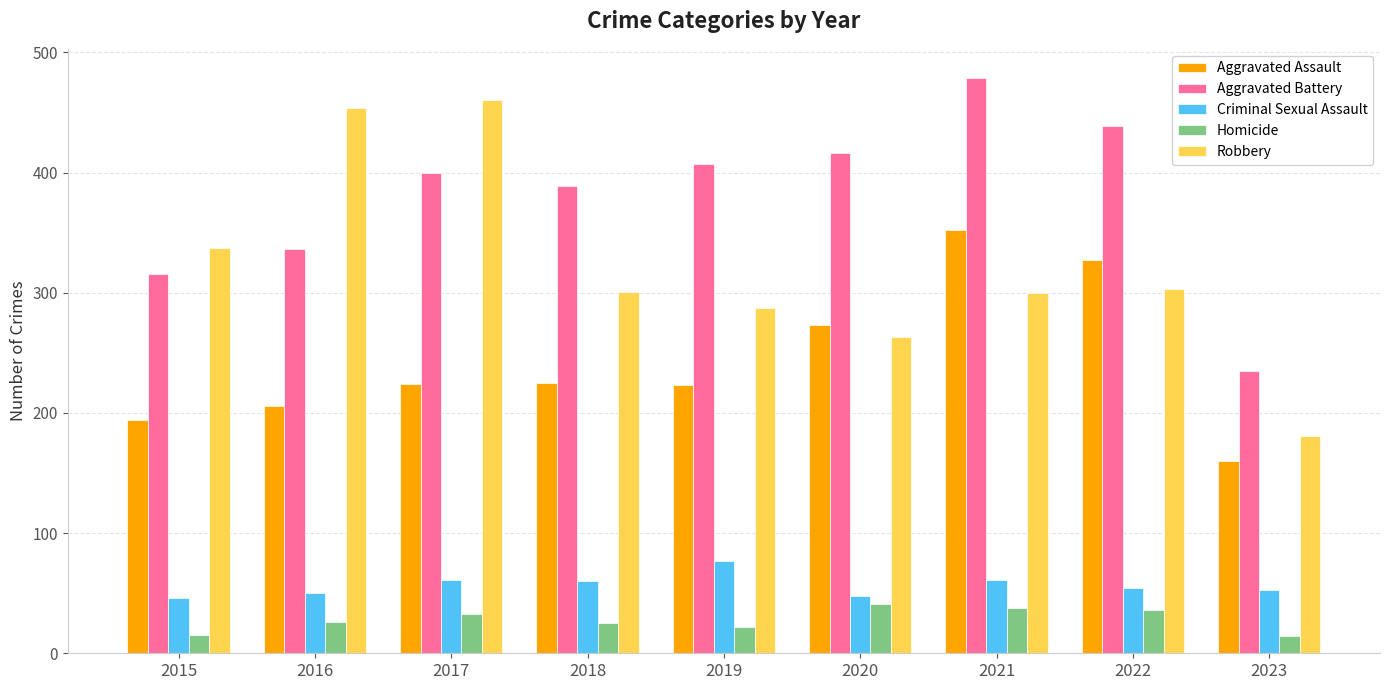

How many values in the Homicide series are below 26?

4